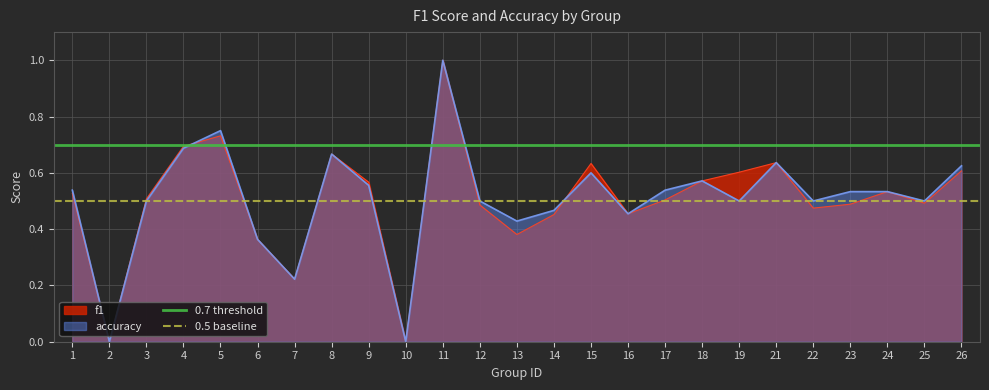

Is it true that 0.7 threshold equals 0.7 at 2?

True